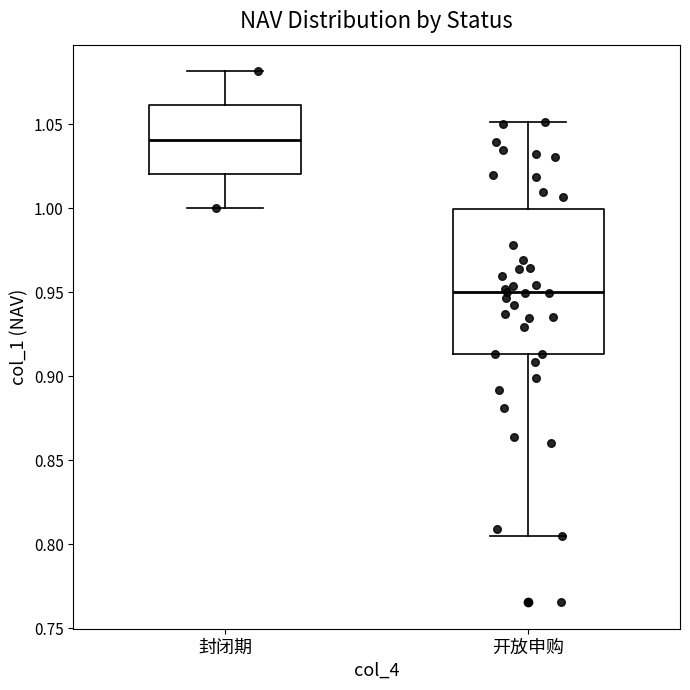

Where does the lower whisker of the box for 开放申购 end on the y-axis? The values are not printed on the chart, so give them approximately, as read against the axis.

0.805